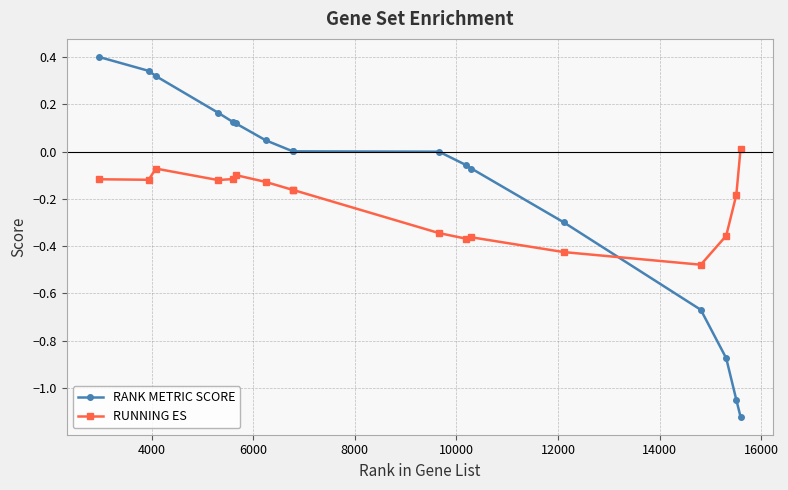

How many distinct data groups are displayed?

2